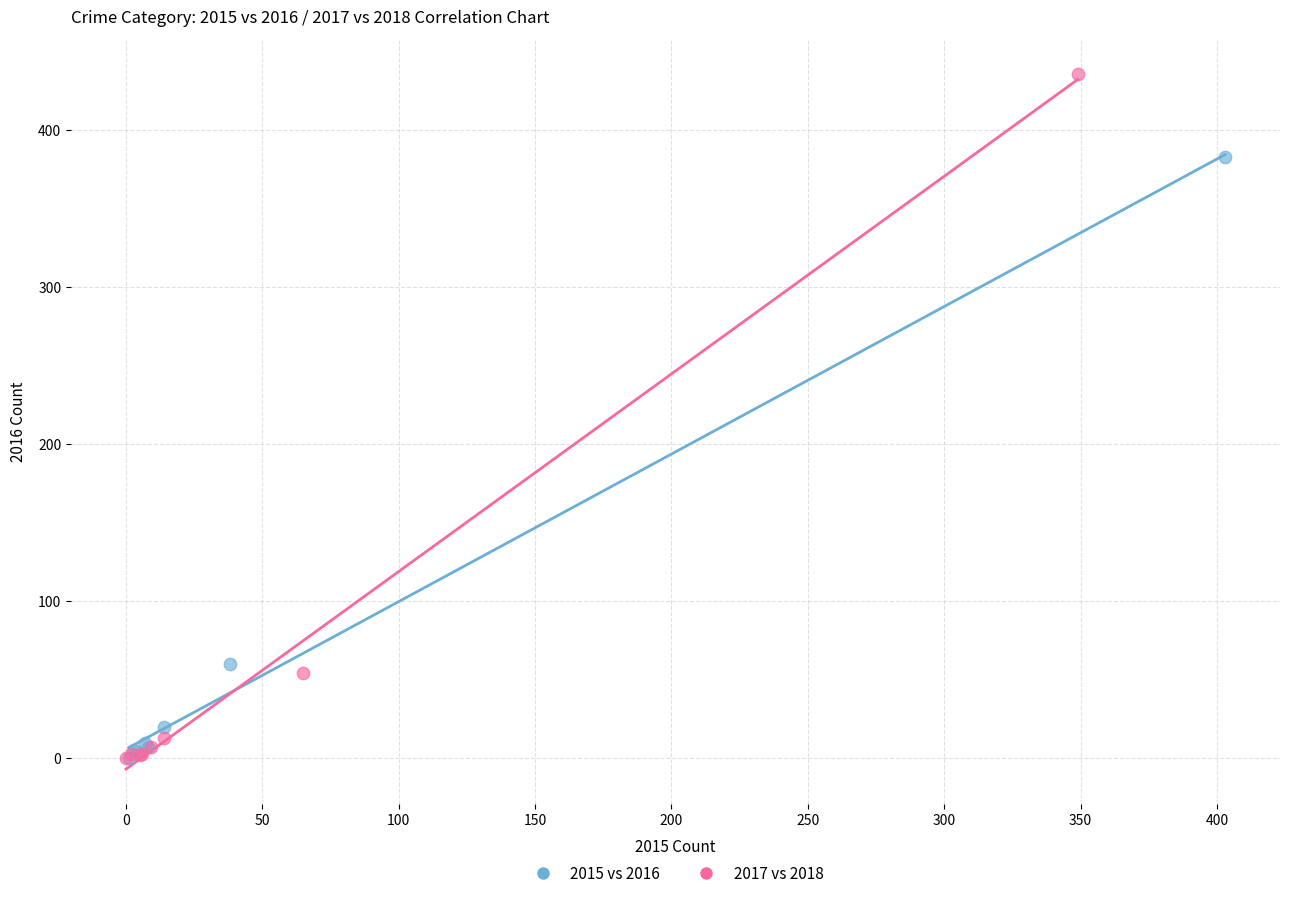

Which series reaches the maximum Y coordinate?

2017 vs 2018